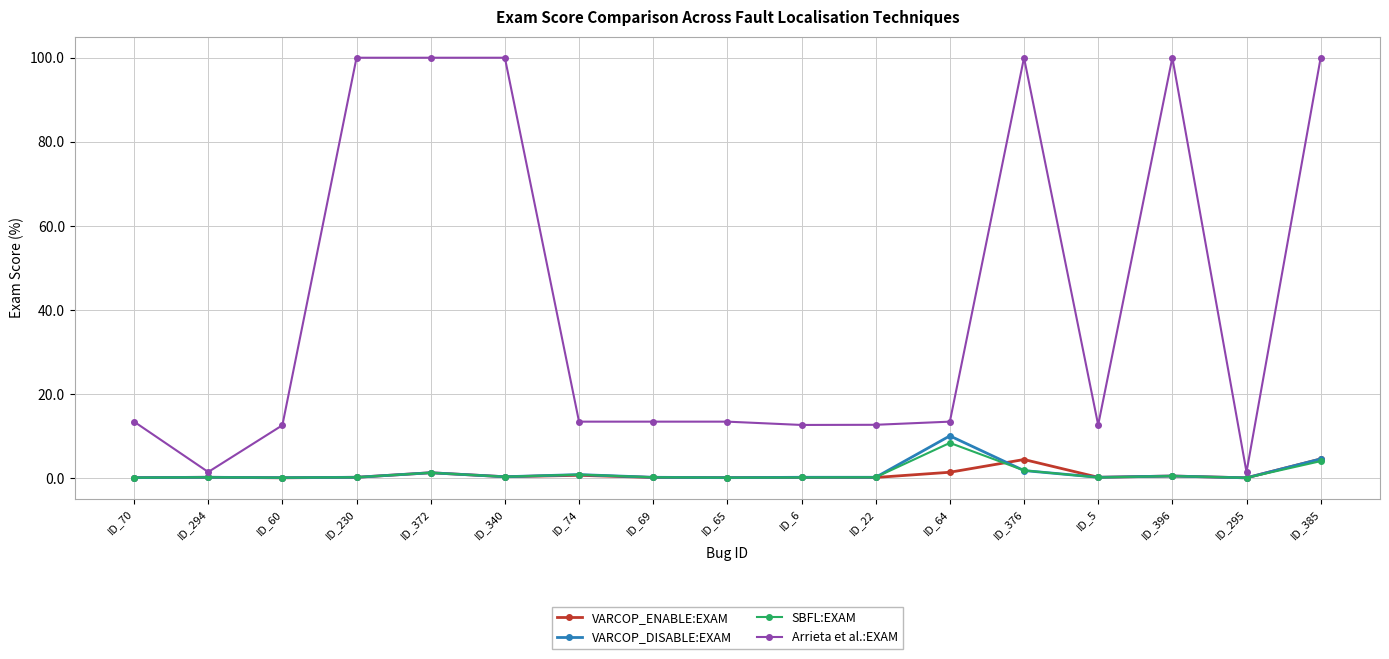

Is the value of VARCOP_DISABLE:EXAM at ID_376 greater than the value of Arrieta et al.:EXAM at ID_340?

No